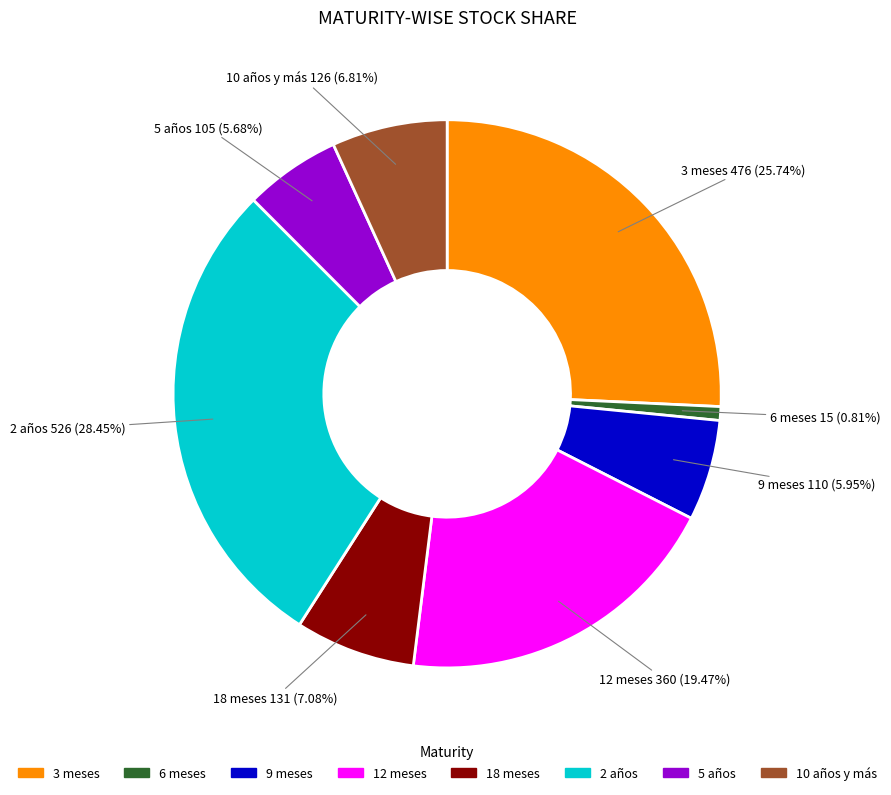

To the nearest percent, what portion does 3 meses represent?

26%